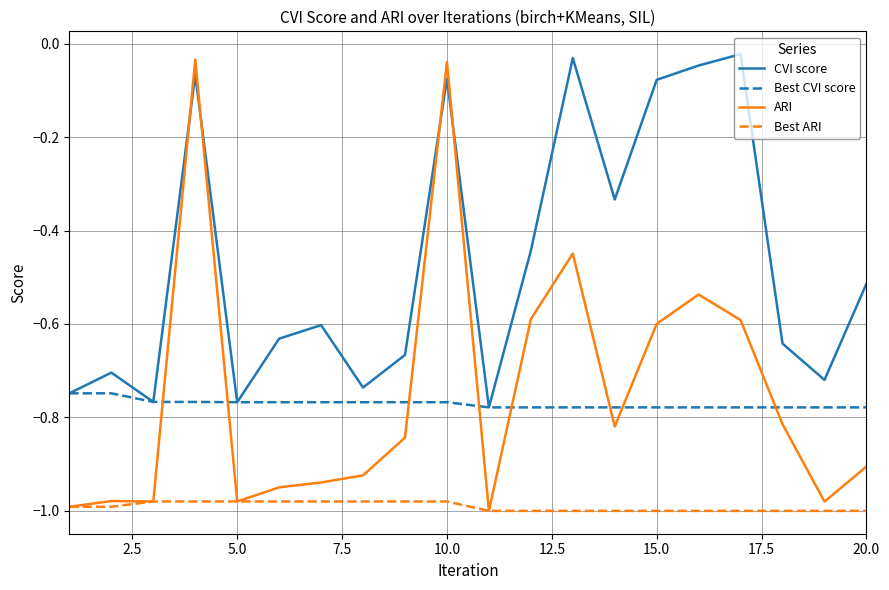

True or false: CVI score and Best ARI cross at least once.

False